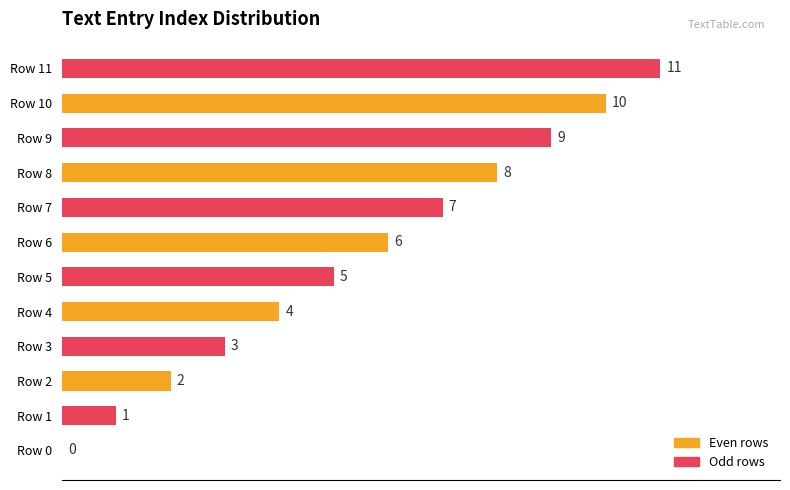

Are the bars horizontal?

Yes